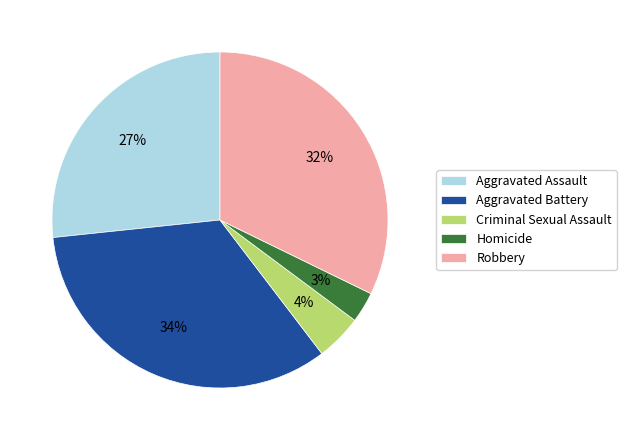

Which has a higher value, Aggravated Assault or Aggravated Battery?

Aggravated Battery